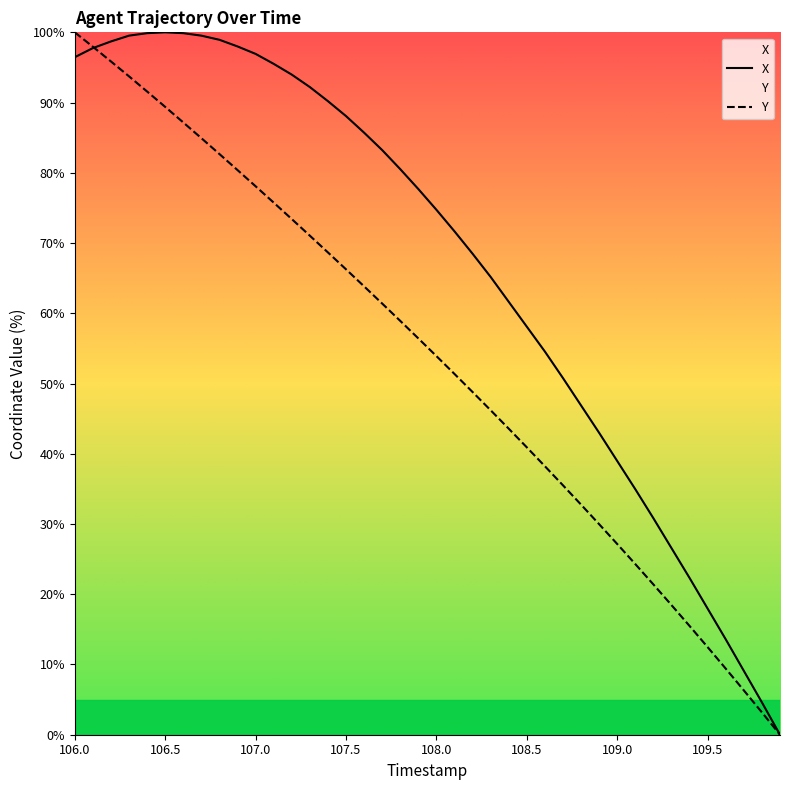

What is the total value across all series at 108.0?

128.6